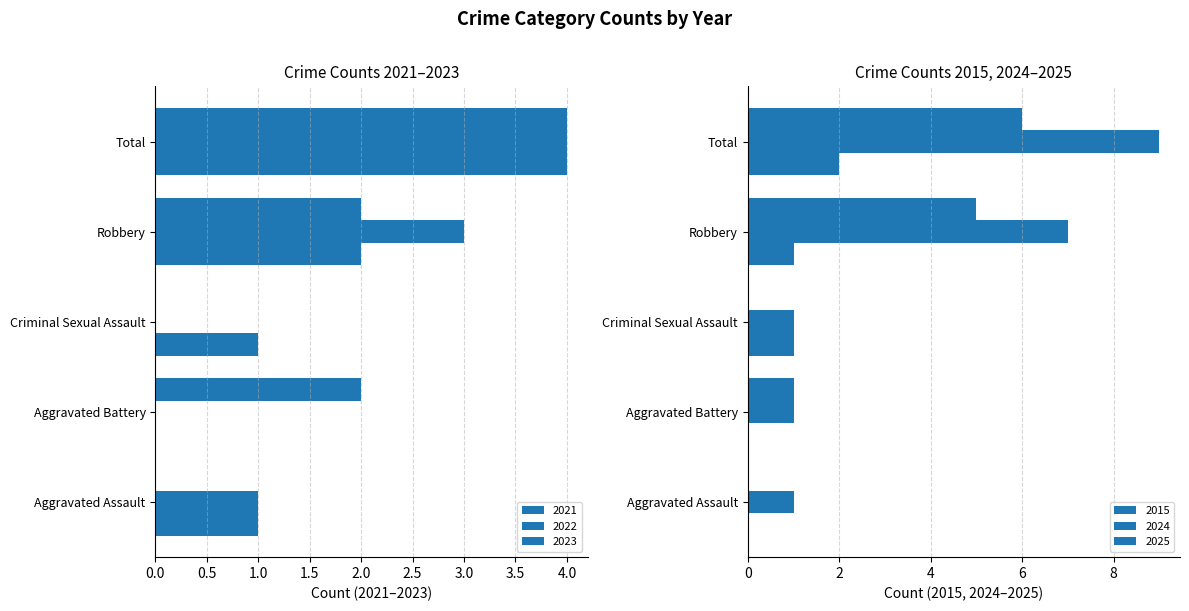

Is the value of 2015 at Aggravated Battery greater than the value of 2025 at Robbery?

No